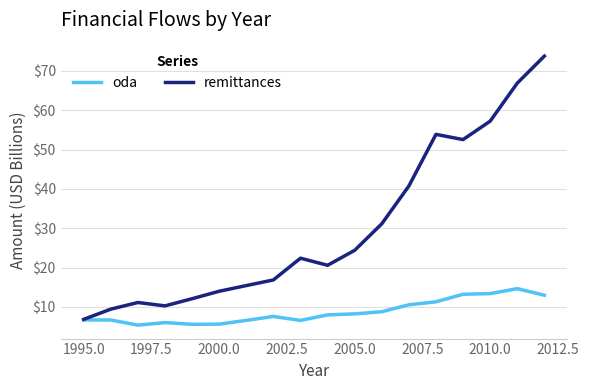

Which series has the largest total across all categories?

remittances